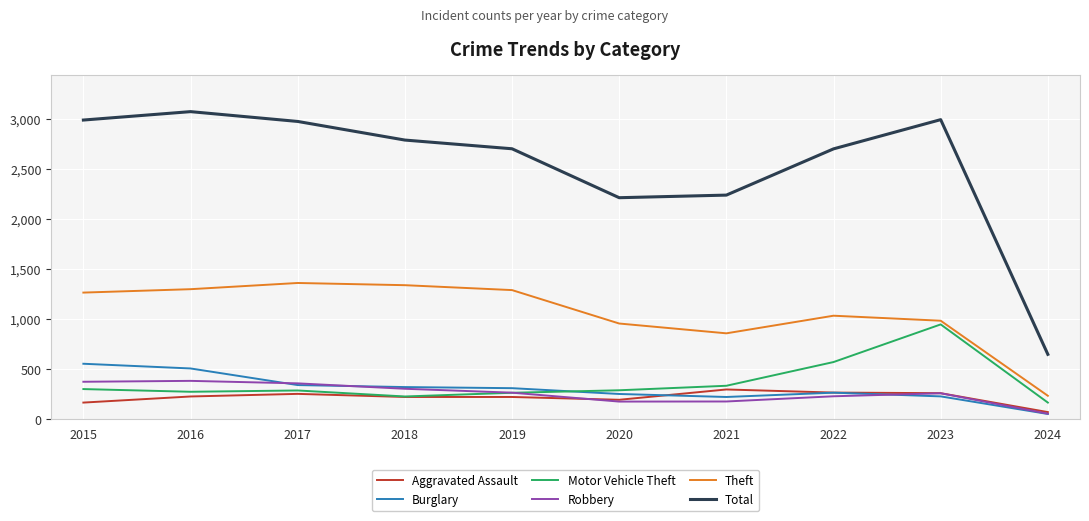

The Motor Vehicle Theft series shows 945 at 2023. True or false?

True